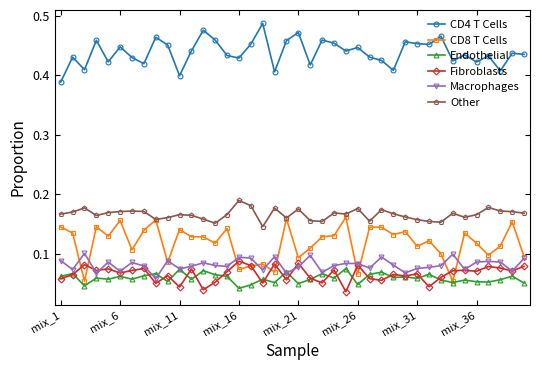

True or false: Macrophages has more than 2 points higher than both neighbors.

True